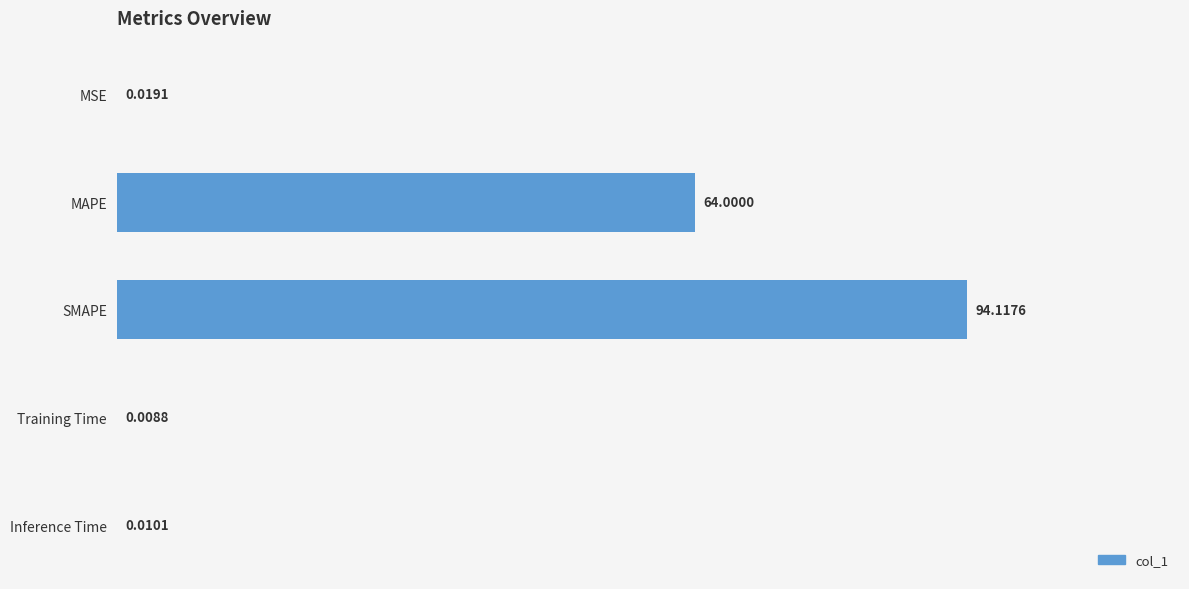

Where is the data nearest to the value 47?

MAPE